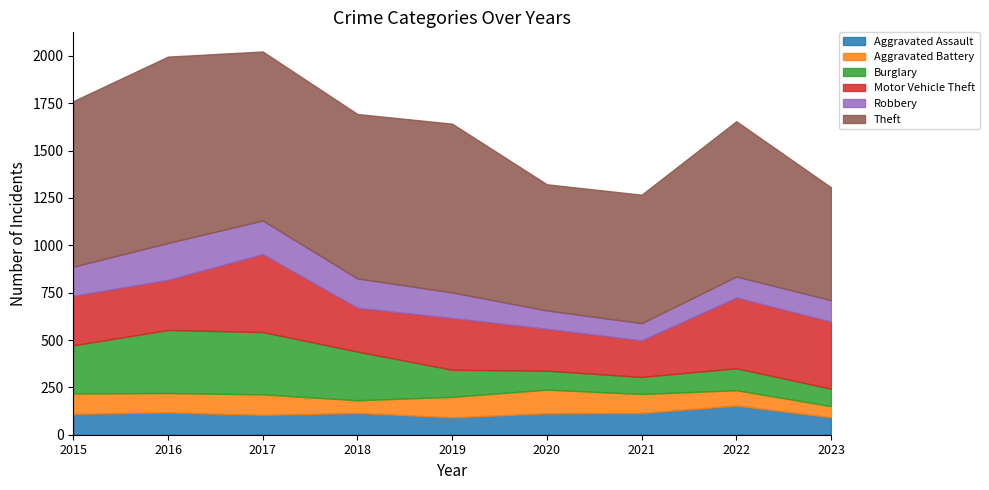

At how many categories does at least one series exceed 124?

9